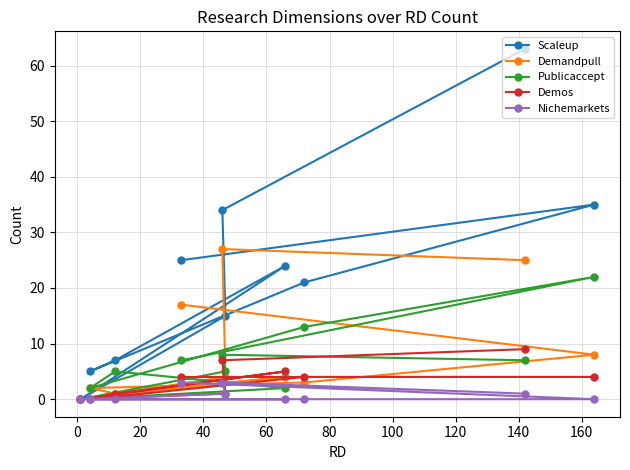

List the series in order of their peak value, highest first.

Scaleup, Demandpull, Publicaccept, Demos, Nichemarkets